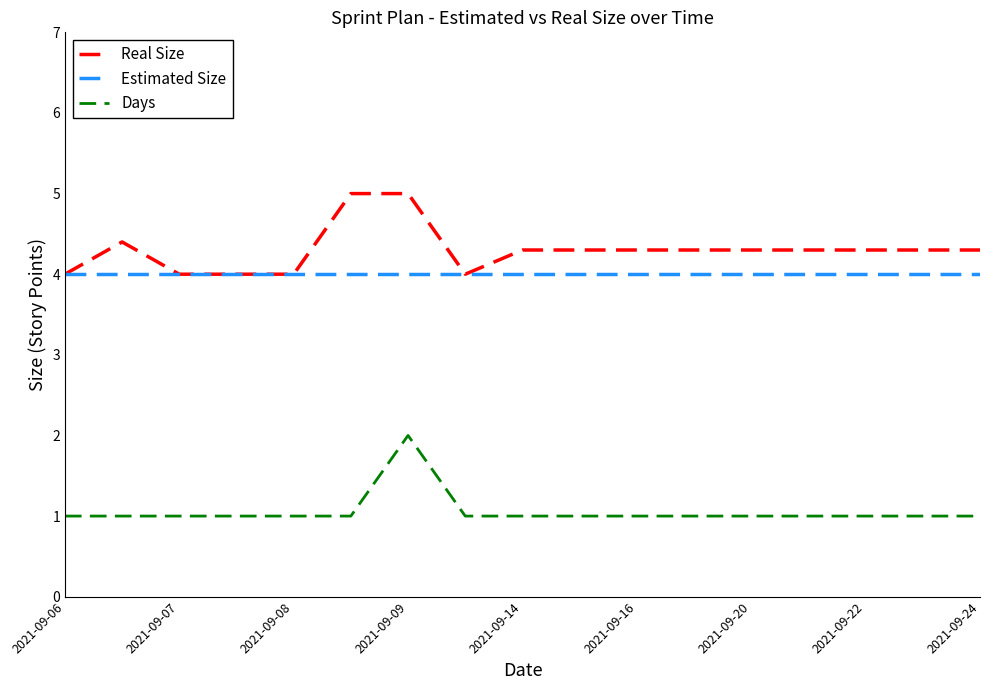

True or false: Estimated Size and Days cross at least once.

False